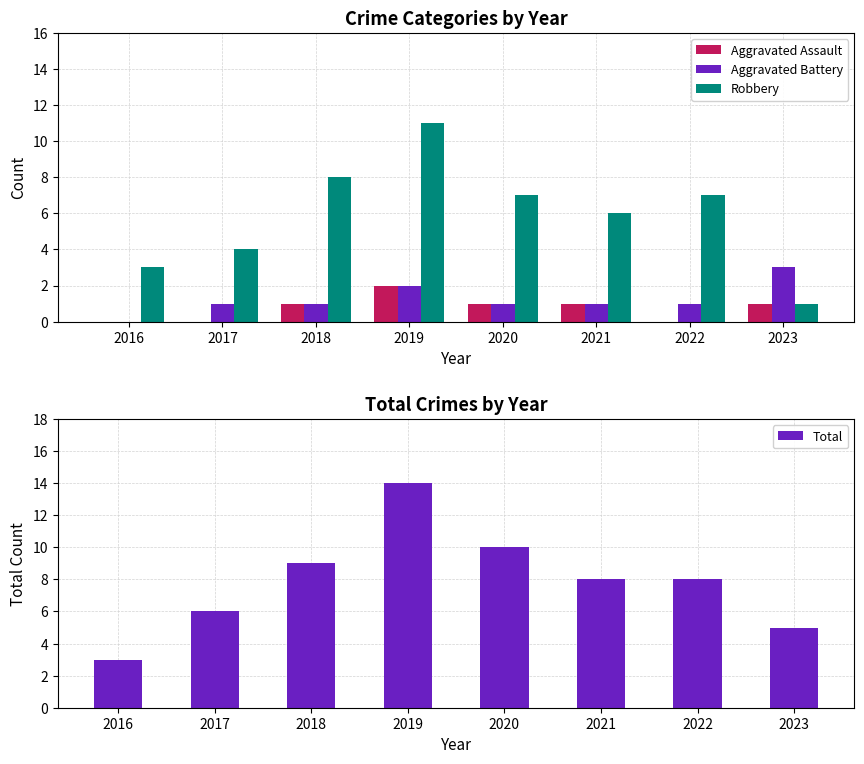

What is the value of the Robbery bar at the 3rd from the left?

8